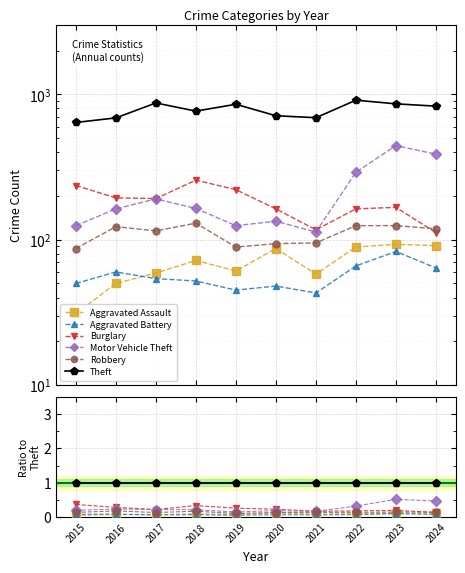

Between 2019 and 2018, which is larger?

2018